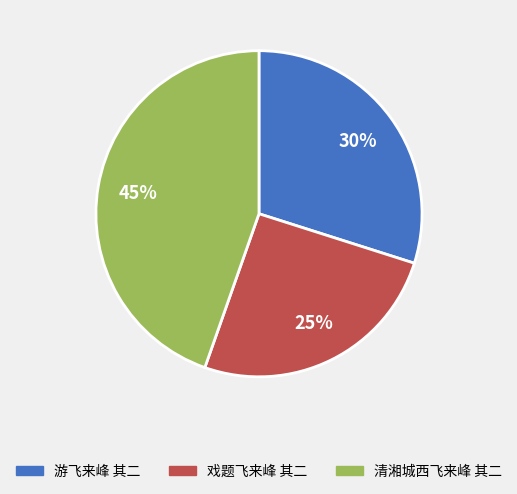

Does 戏题飞来峰 其二 account for over 50% of the chart?

No